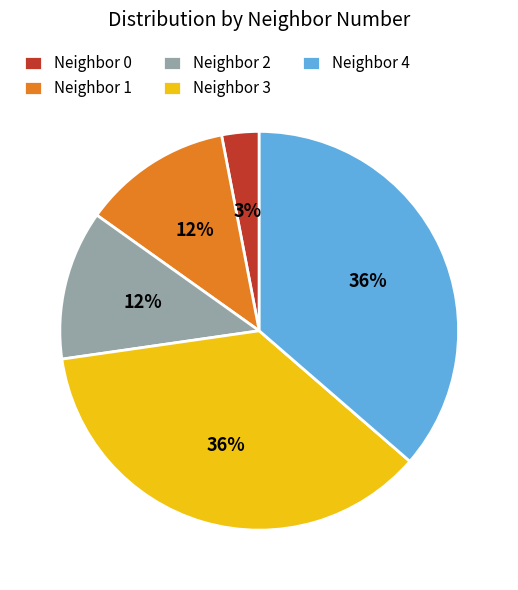

Which has a higher value, Neighbor 1 or Neighbor 4?

Neighbor 4